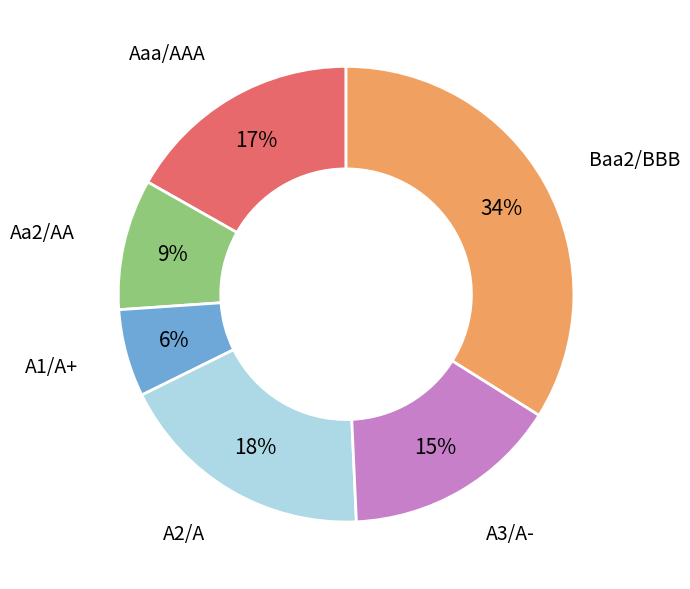

What is the largest slice in the pie chart?

Baa2/BBB